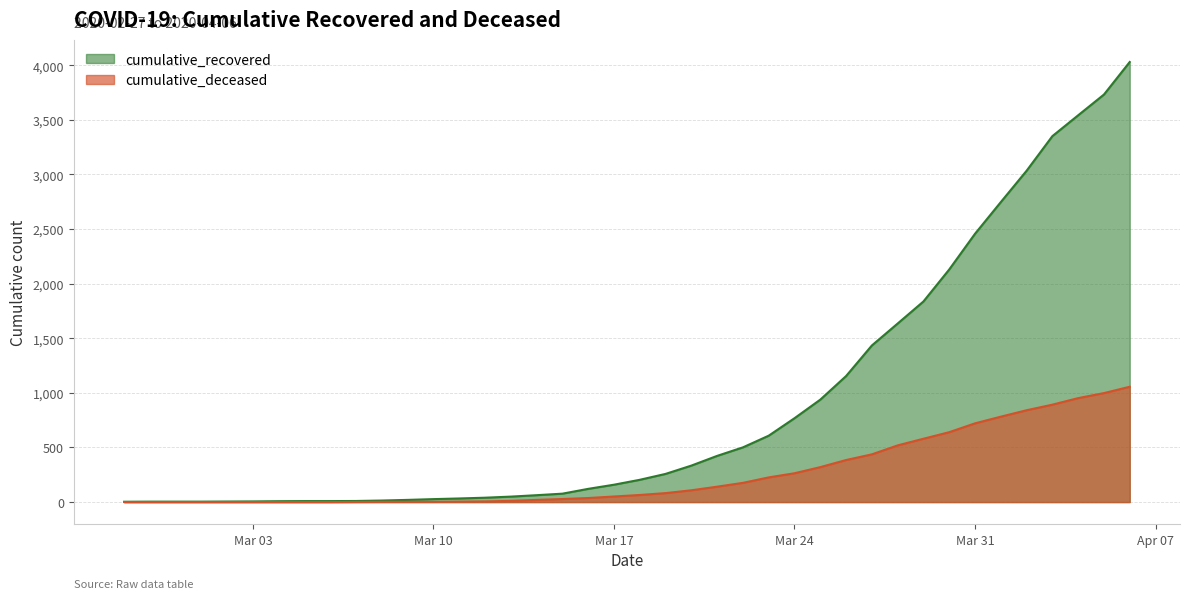

Which series has the largest total across all categories?

cumulative_recovered